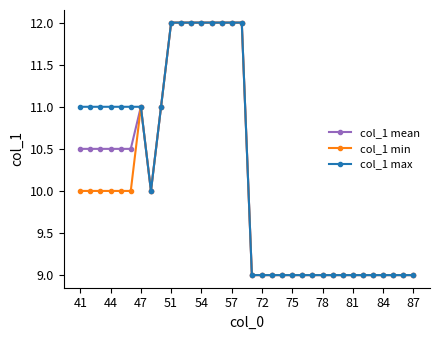

What are all the series names shown in the legend?

col_1 mean, col_1 min, col_1 max